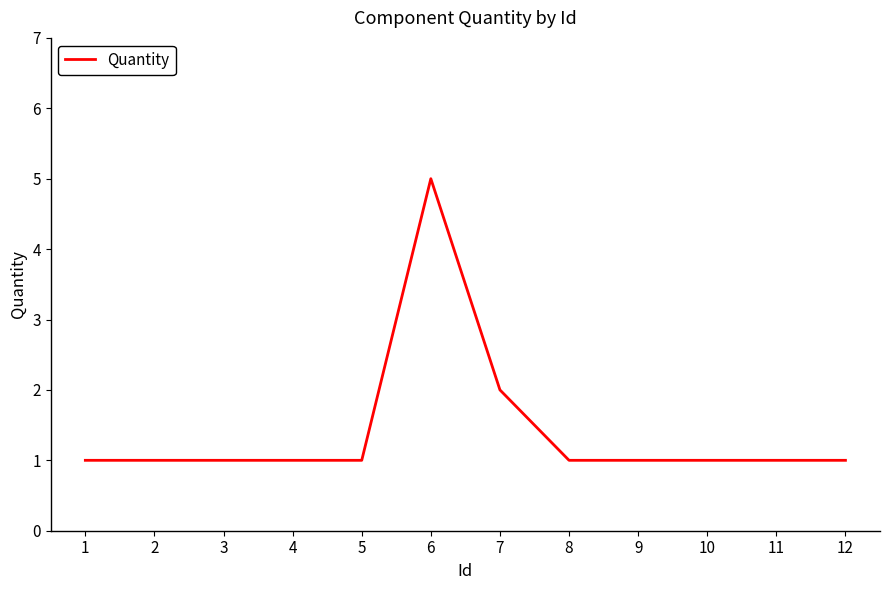

The chart shows a value of 1 at 11. True or false?

True